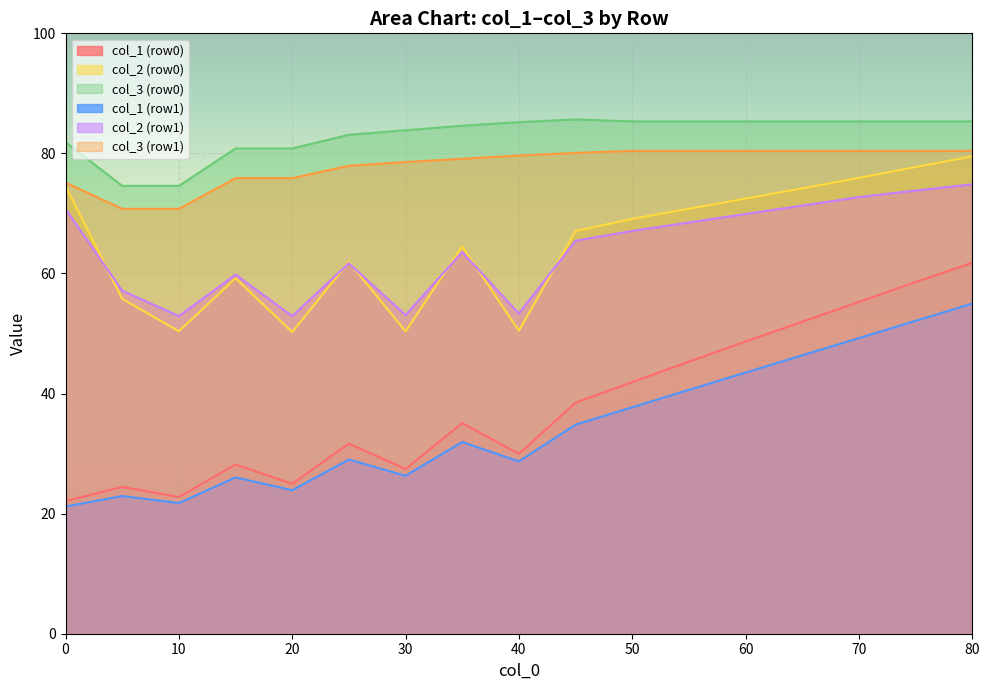

What is the lowest value of the col_1 (row0) series?

22.1